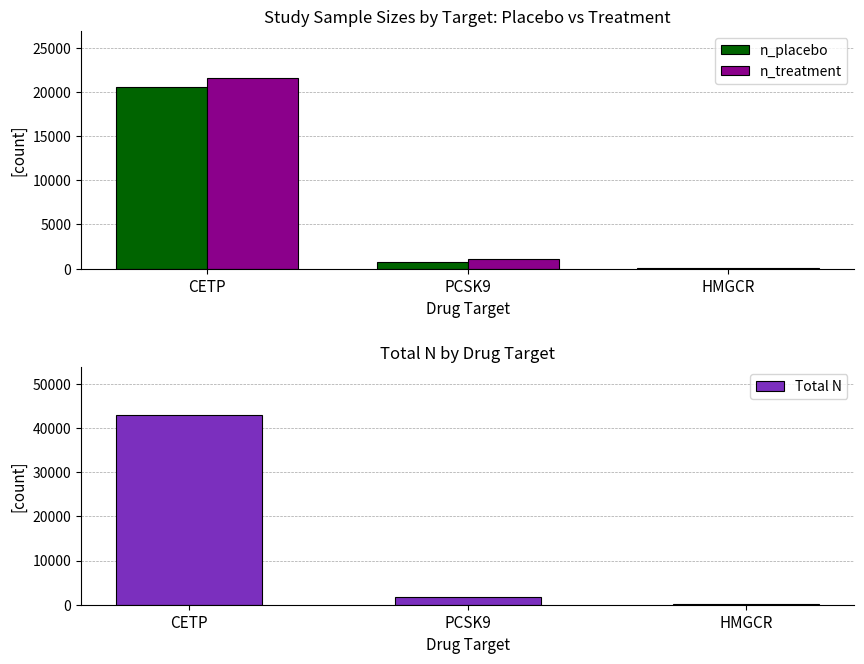

What is the label of the 1st bar from the left?

CETP